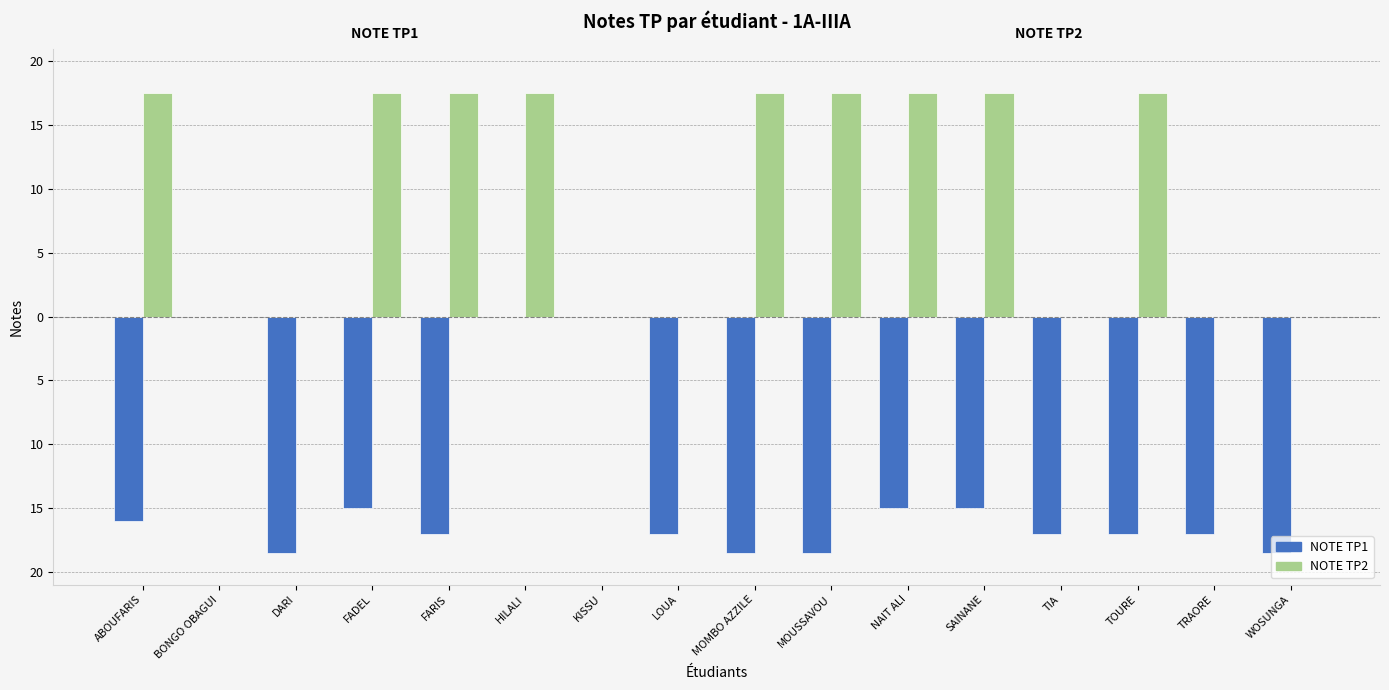

Rank the series at MOMBO AZZILE from lowest to highest value.

NOTE TP1, NOTE TP2